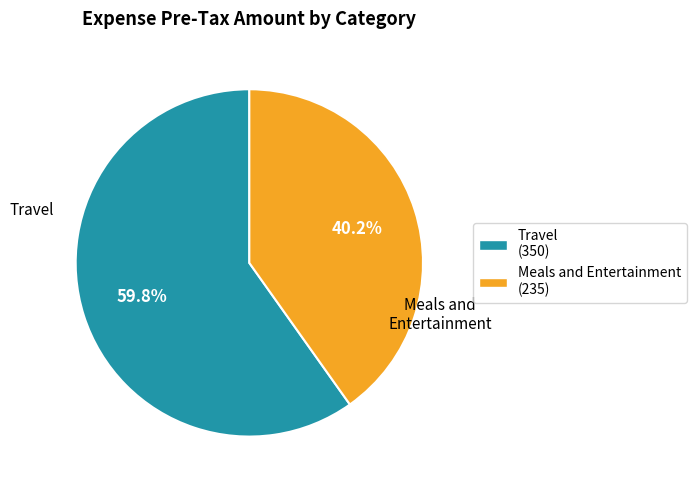

The Meals and Entertainment slice represents 28% of the pie. True or false?

False